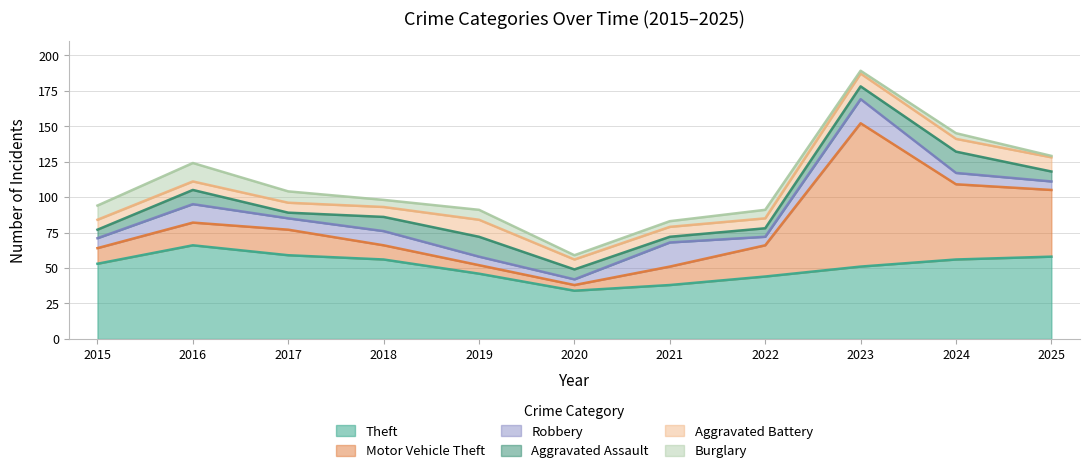

Is the value of Aggravated Battery at 2017 greater than the value of Theft at 2019?

No